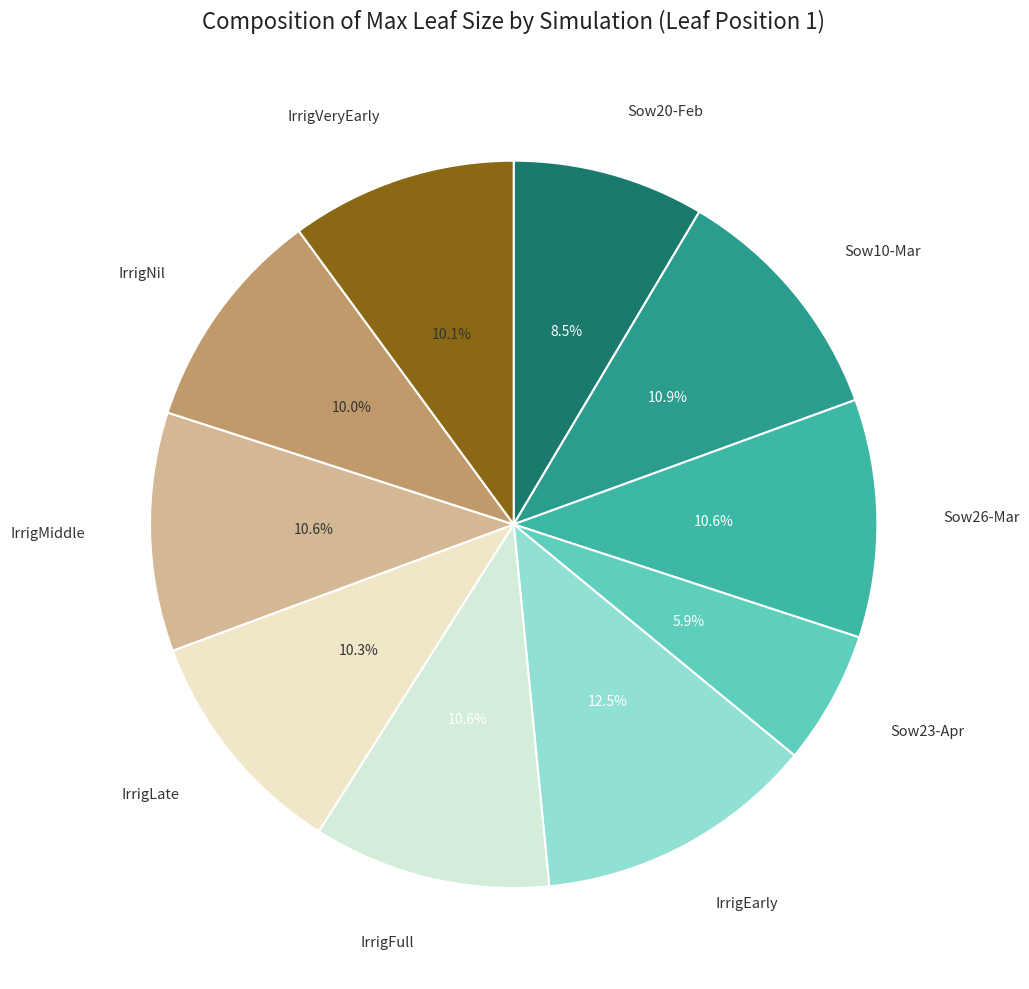

How many segments does this pie chart have?

10